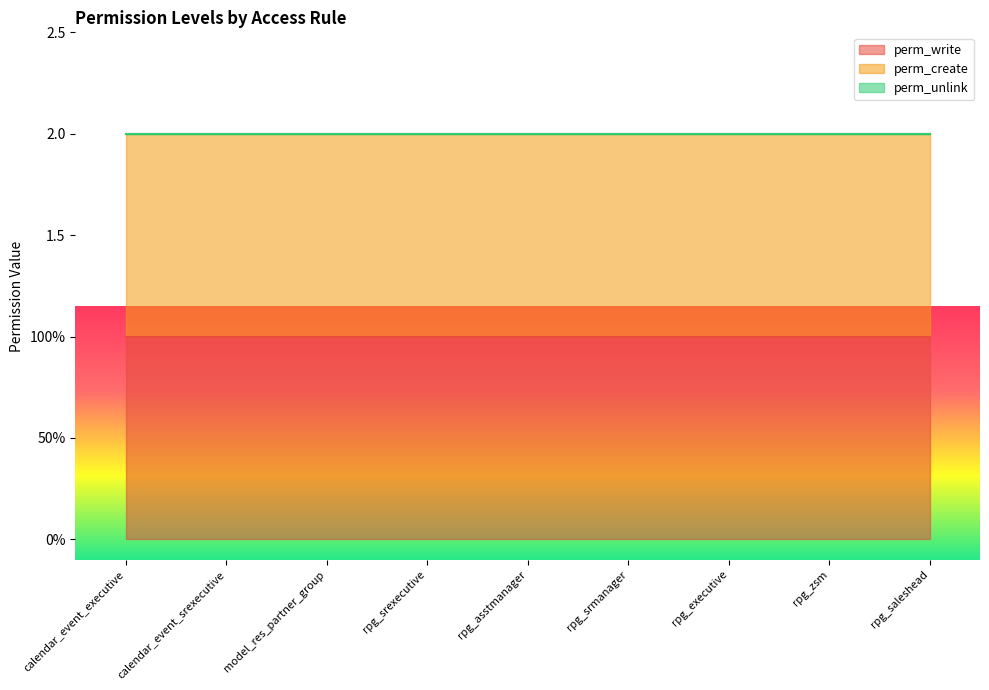

What are all the series names shown in the legend?

perm_write, perm_create, perm_unlink